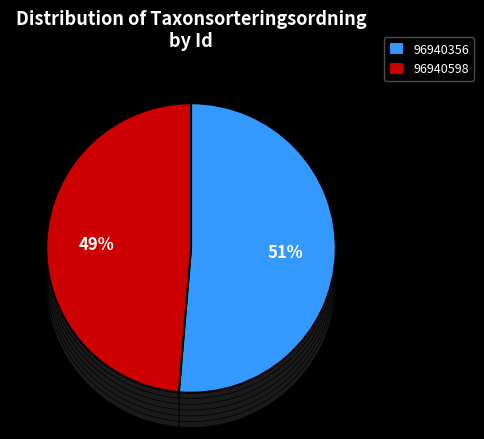

Which slice represents more than half of the pie?

96940356